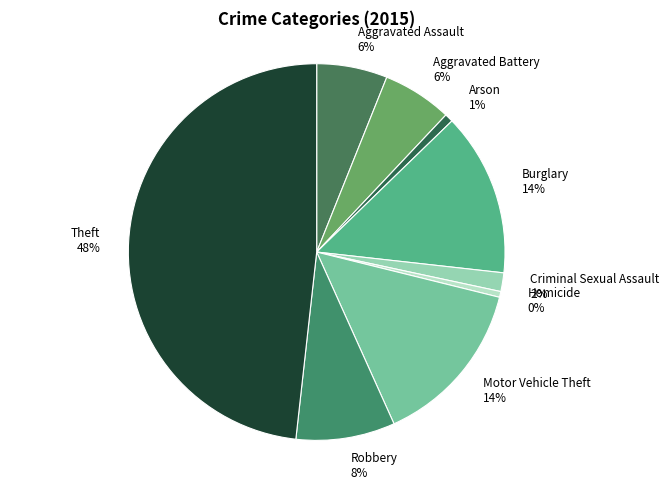

Is the sum of Motor Vehicle Theft and Arson greater than half?

No